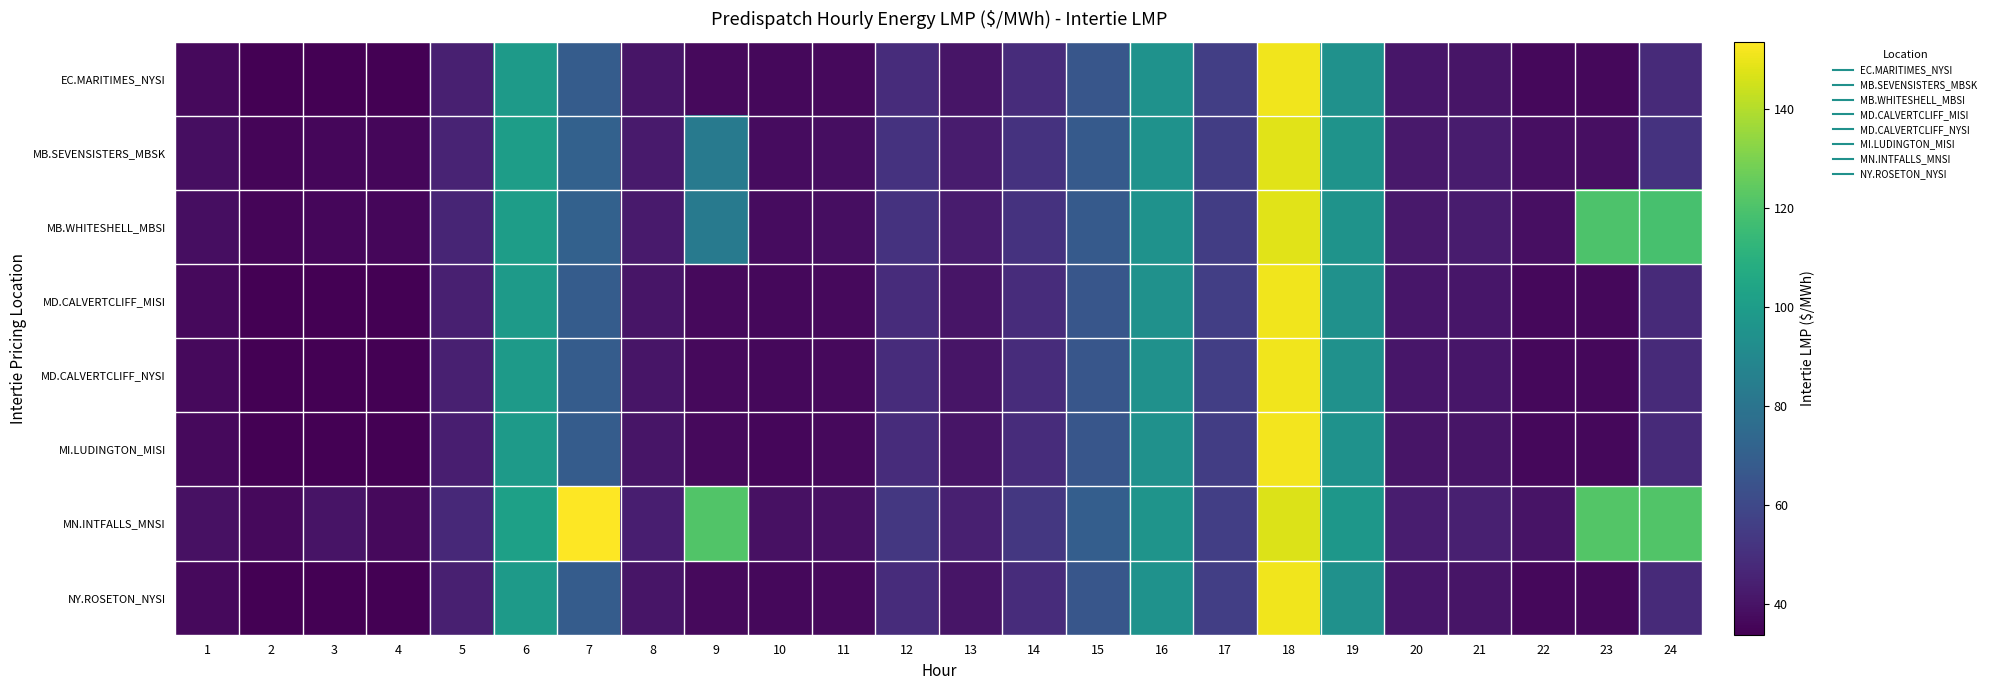

What is the total value across all series at 10?

296.0